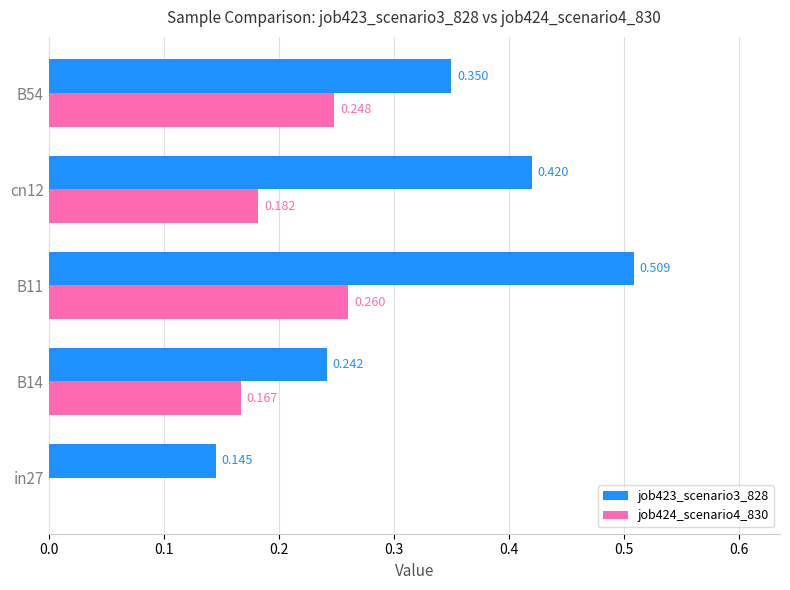

What are all the series names shown in the legend?

job423_scenario3_828, job424_scenario4_830